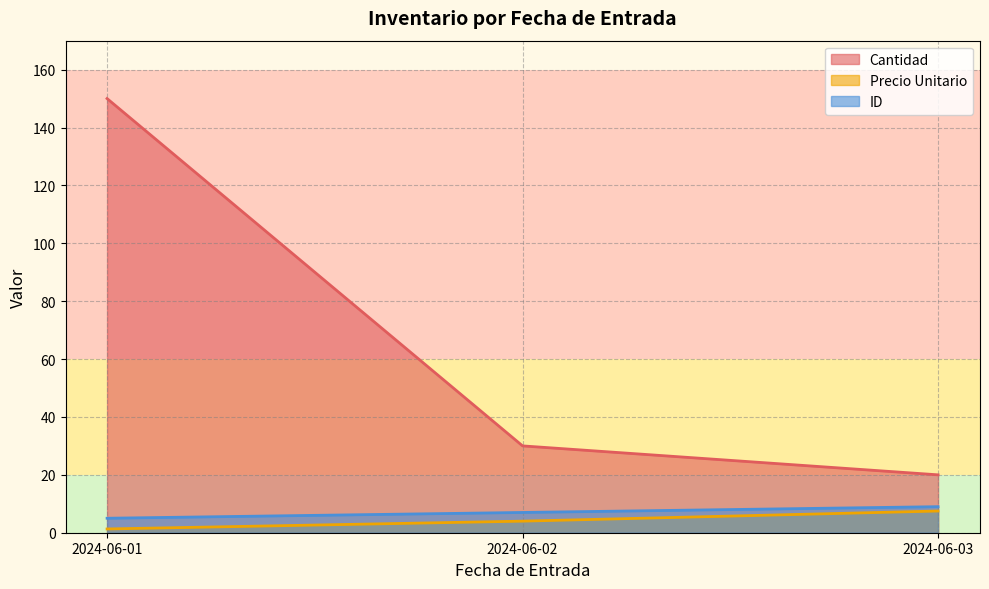

True or false: Cantidad has a value of 3.1 at 2024-06-03.

False